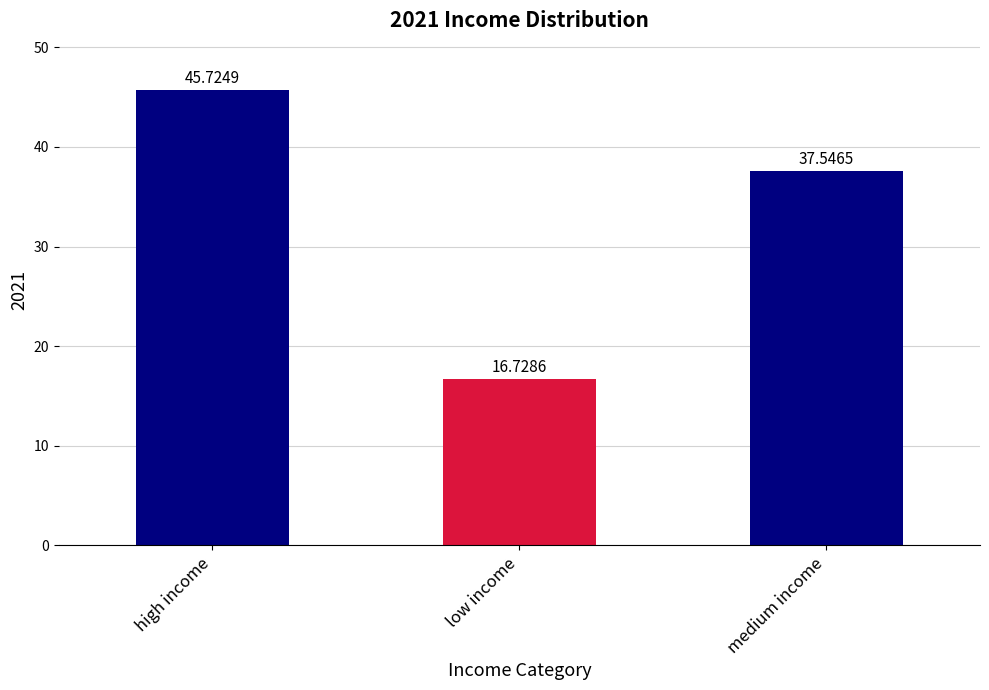

Does the chart contain any negative values?

No